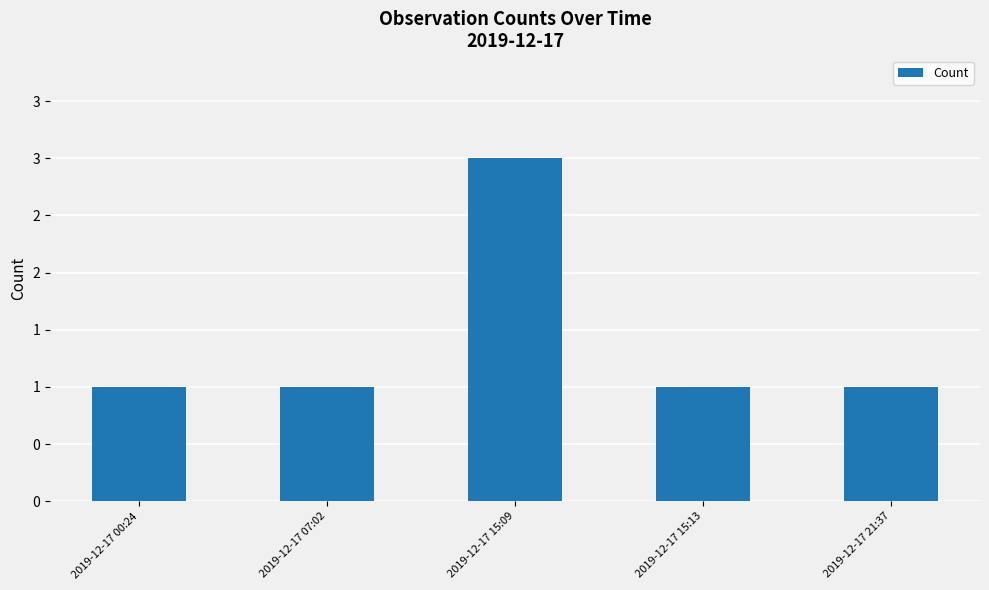

Reading left to right, what are all the values shown in this chart?

1	1	3	1	1